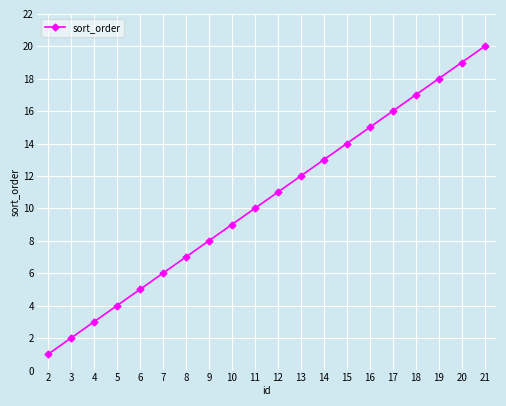

At which category does the chart reach its minimum across all series?

2